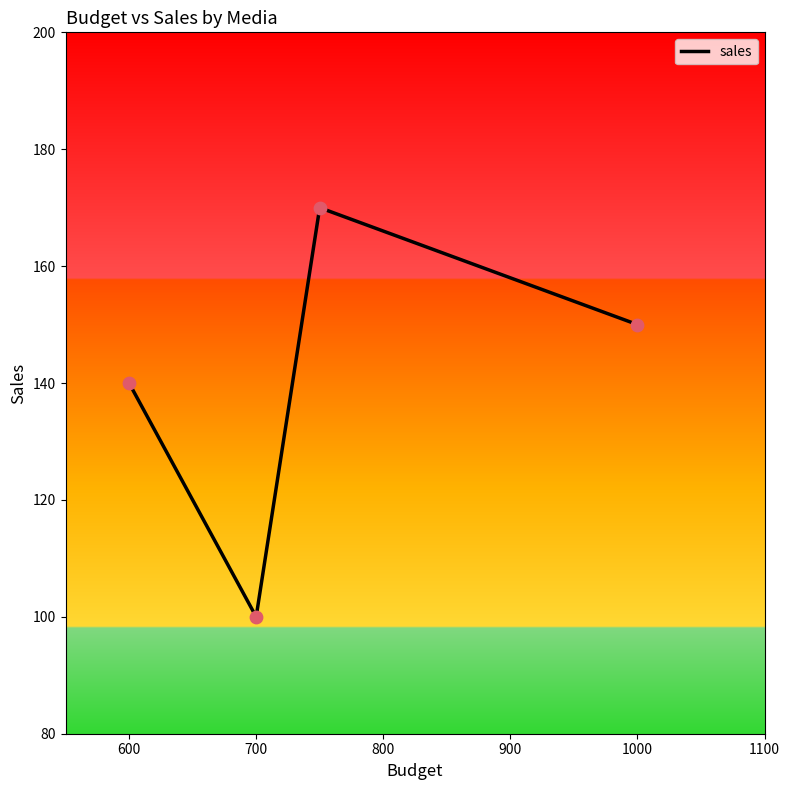

What is the smallest value displayed?

100